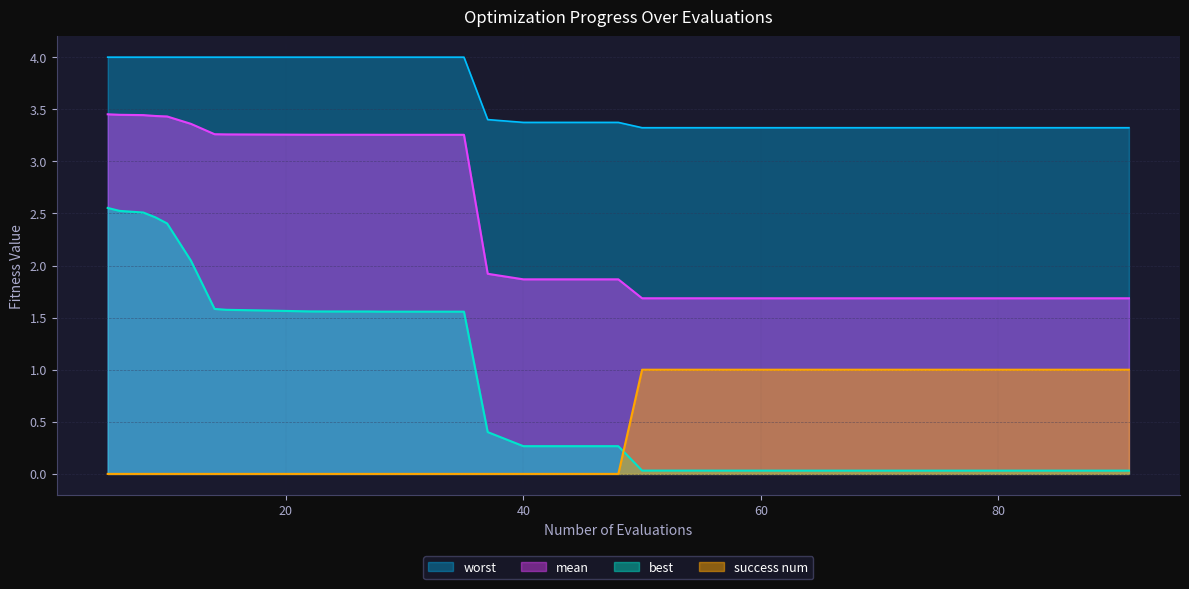

The mean series shows 5.2 at 23. True or false?

False